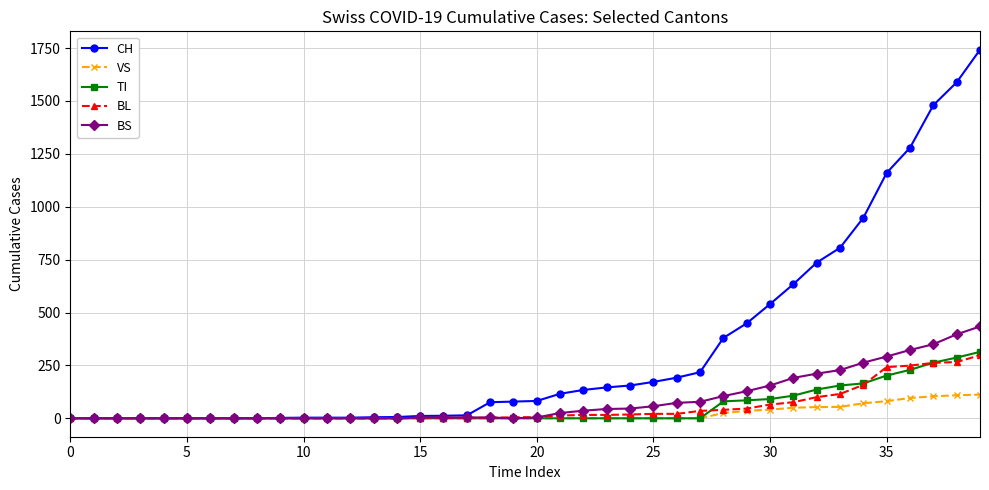

How many series are shown in this chart?

5